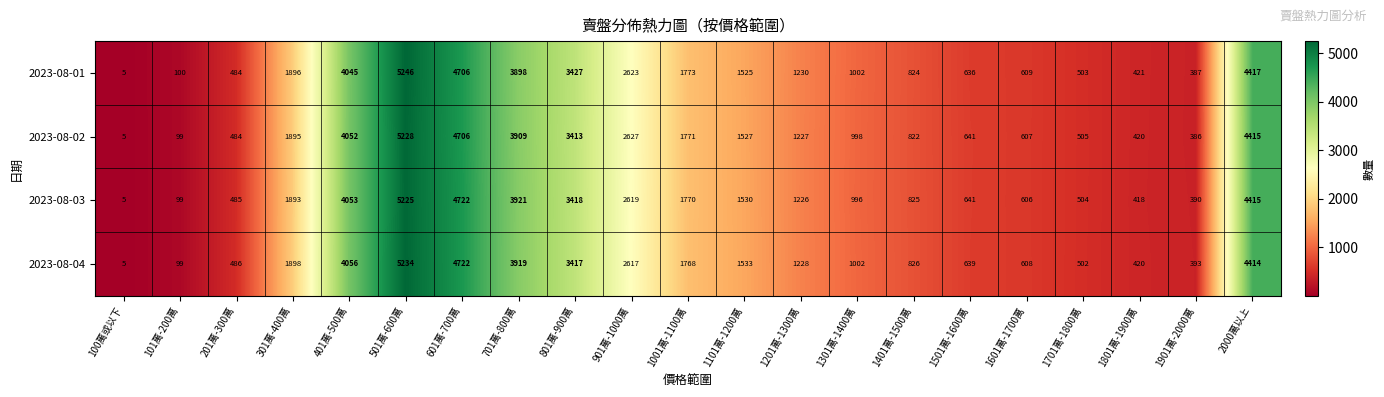

The 2023-08-04 series shows 5234 at 501萬-600萬. True or false?

True